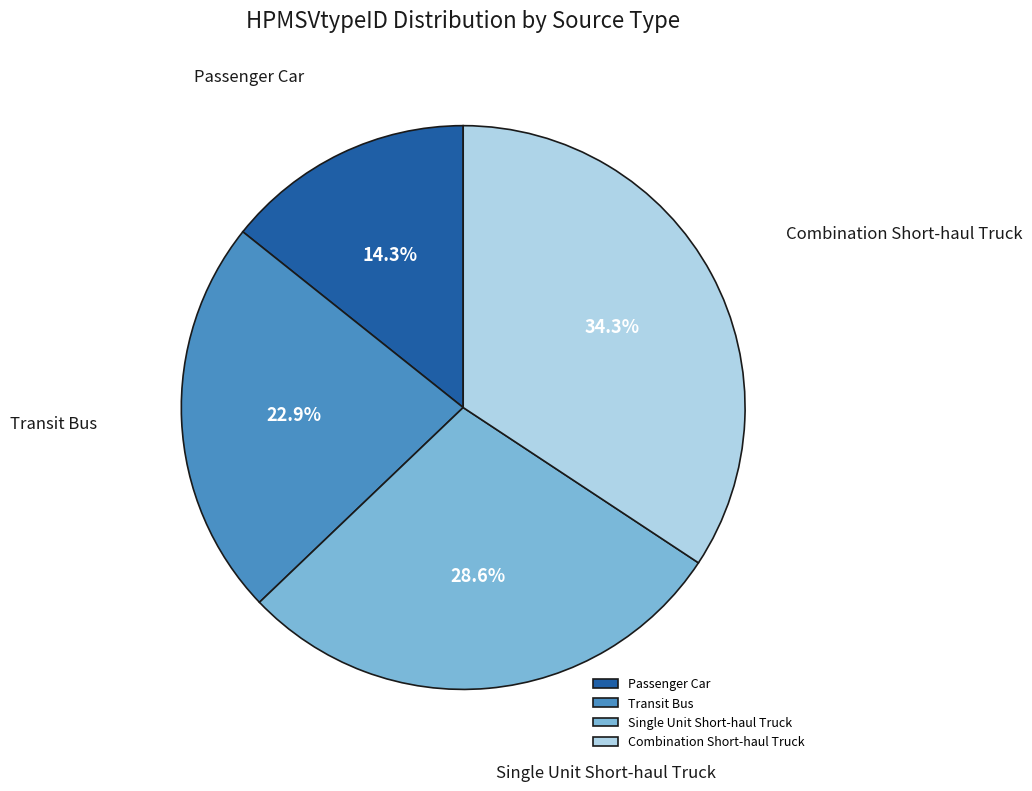

Does any single category account for the majority?

No